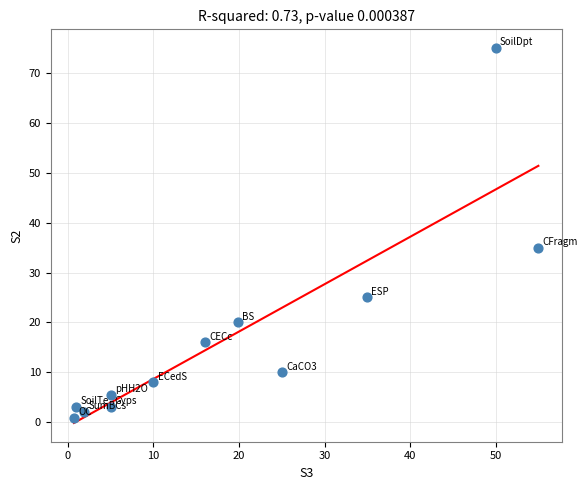

What is the range of X values (max minus min)?

54.3